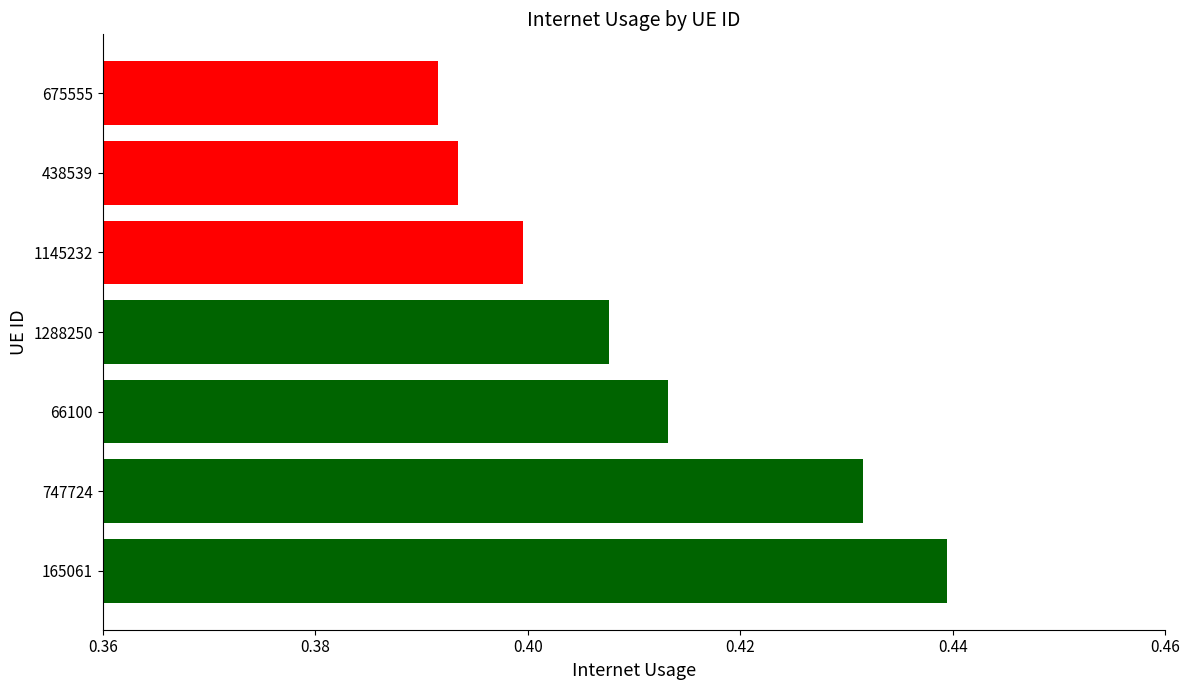

At which label is the value closest to 0?

675555